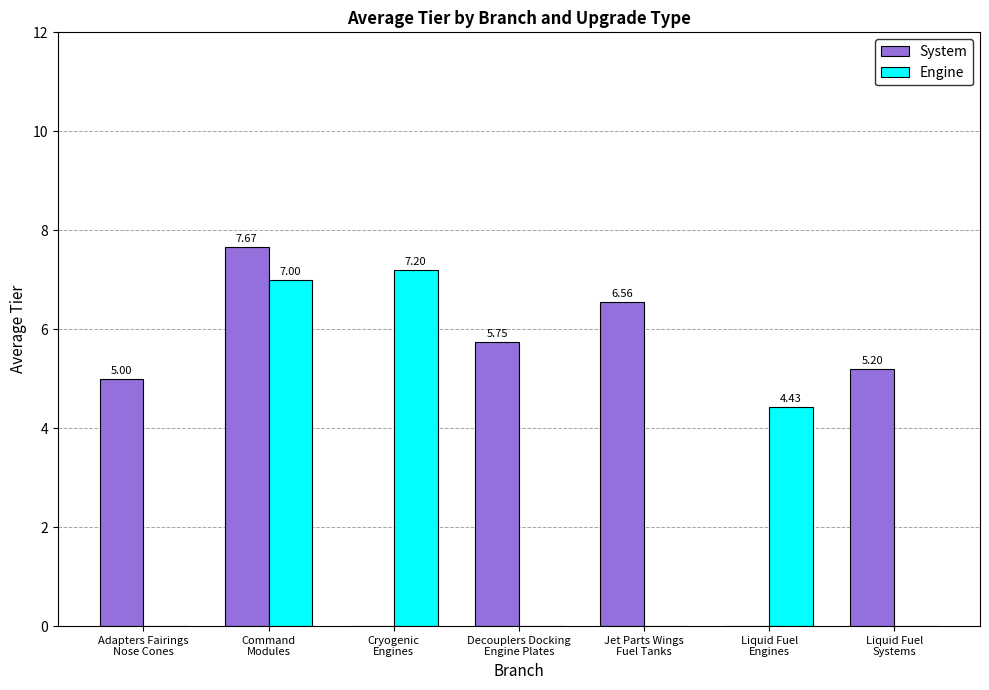

How many positive values does the System series have?

5